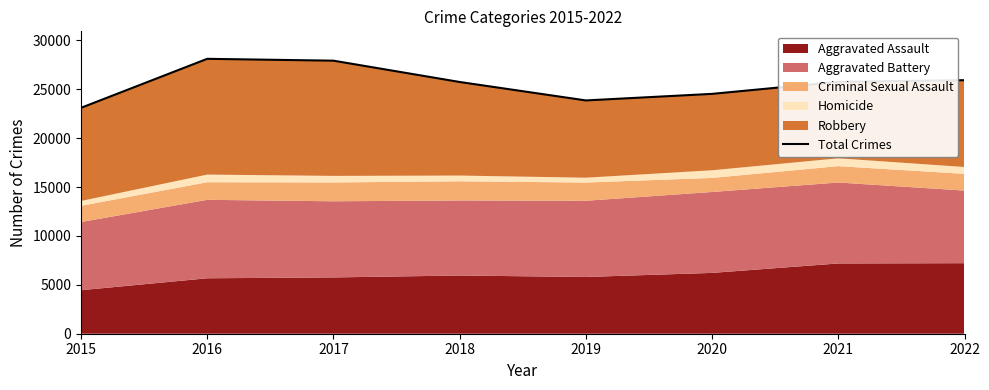

At which category does the data reach its first local peak?

2016